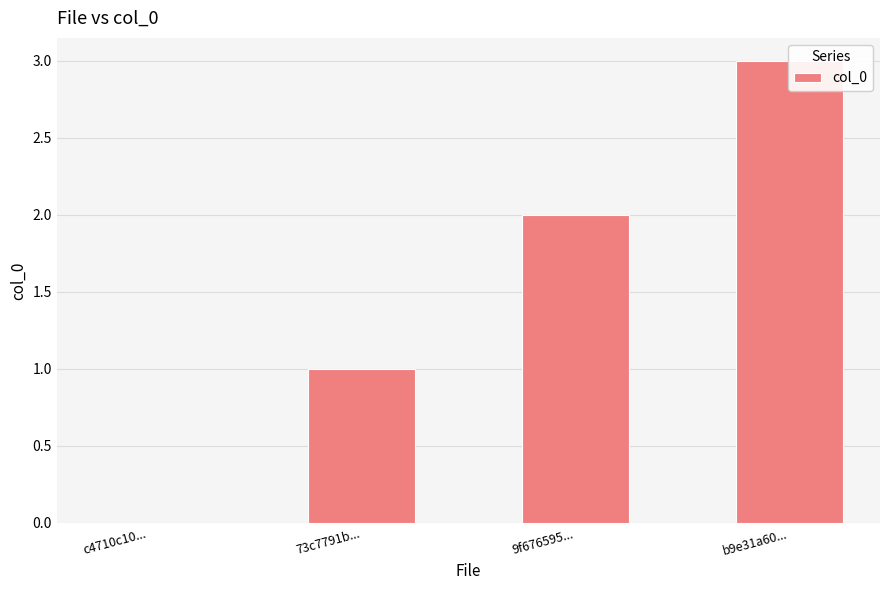

How many values are between 1 and 3?

3